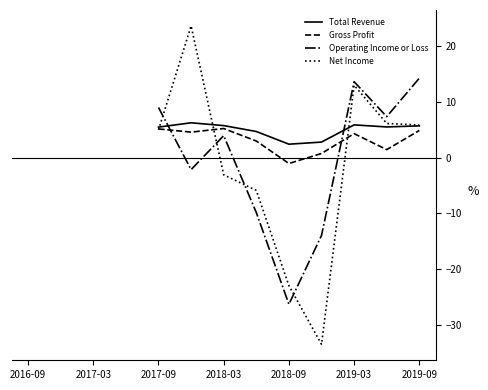

In Net Income, how many points are higher than both neighbors (excluding endpoints)?

2